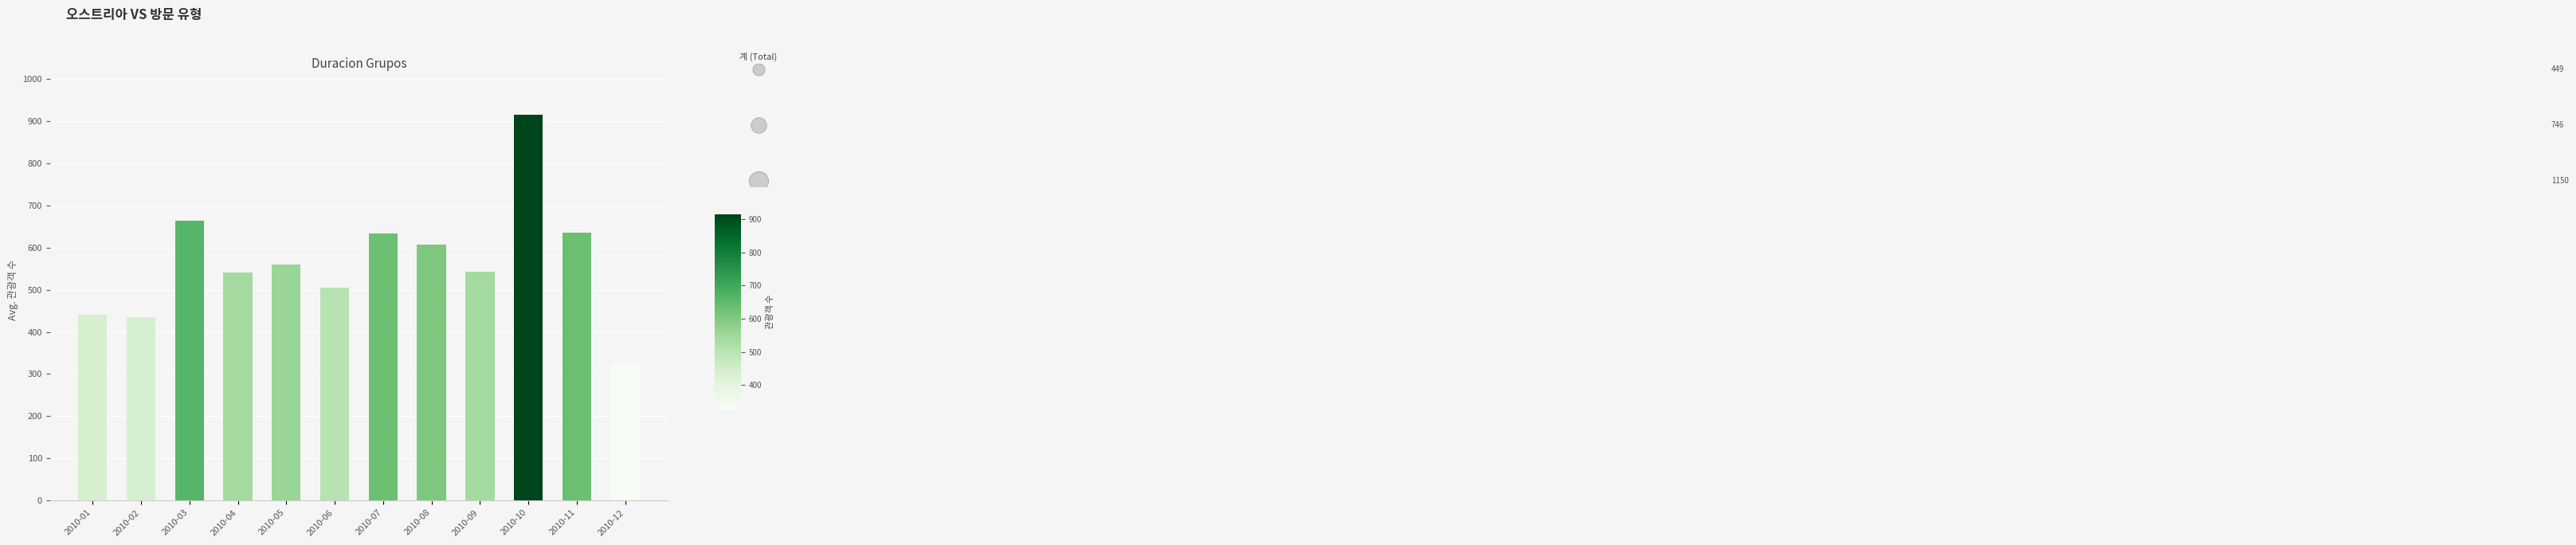

Approximately how many times larger is the value at 2010-04 compared to 2010-11?

0.9